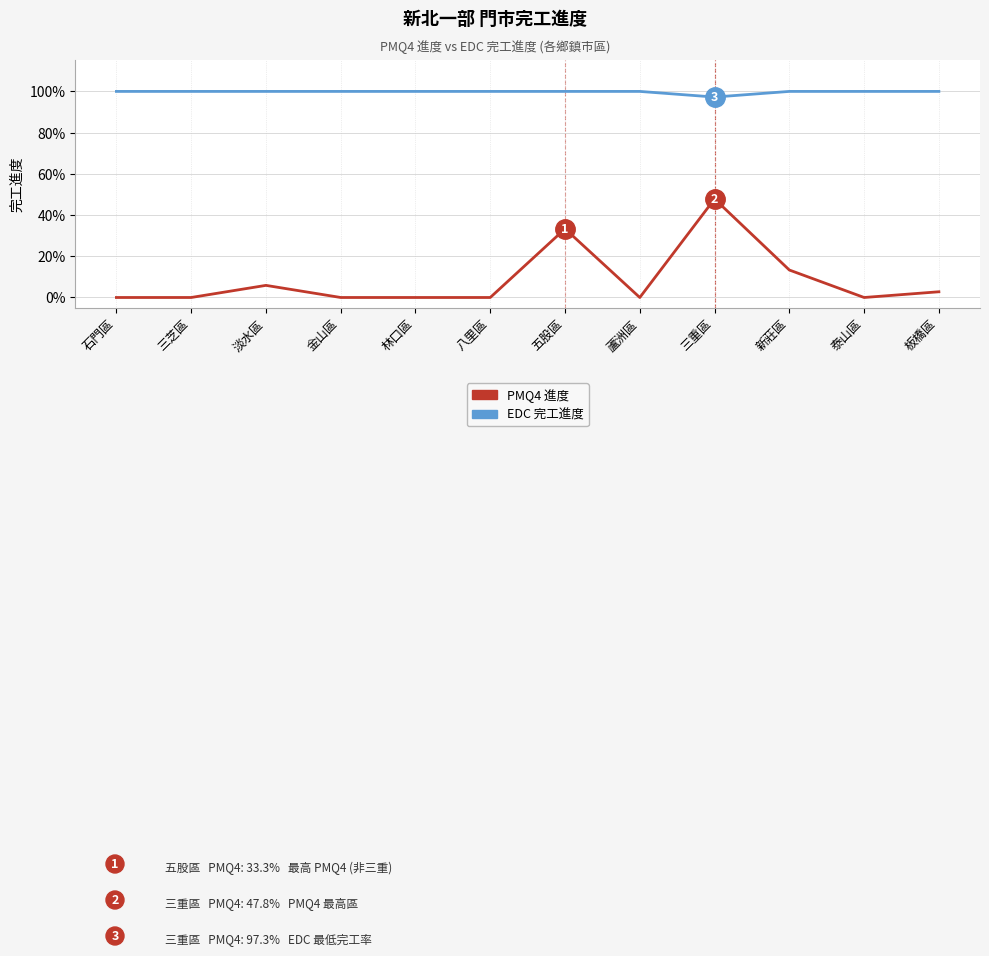

Where is the first local minimum for EDC 完工進度?

三重區